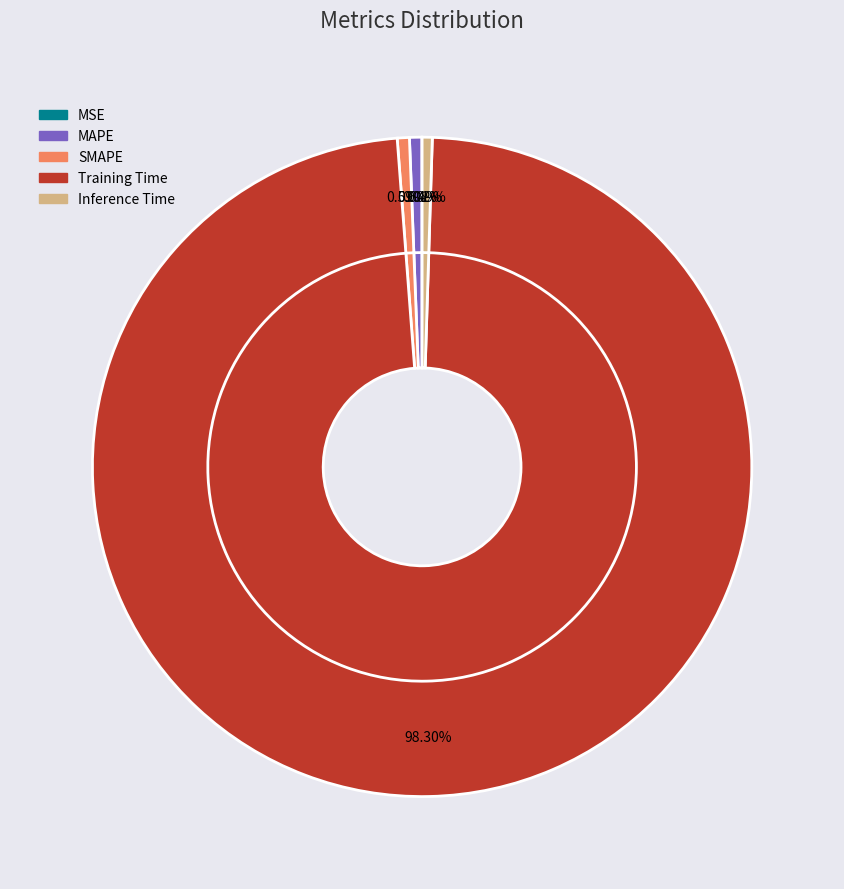

Is the sum of MSE and Inference Time greater than half?

No